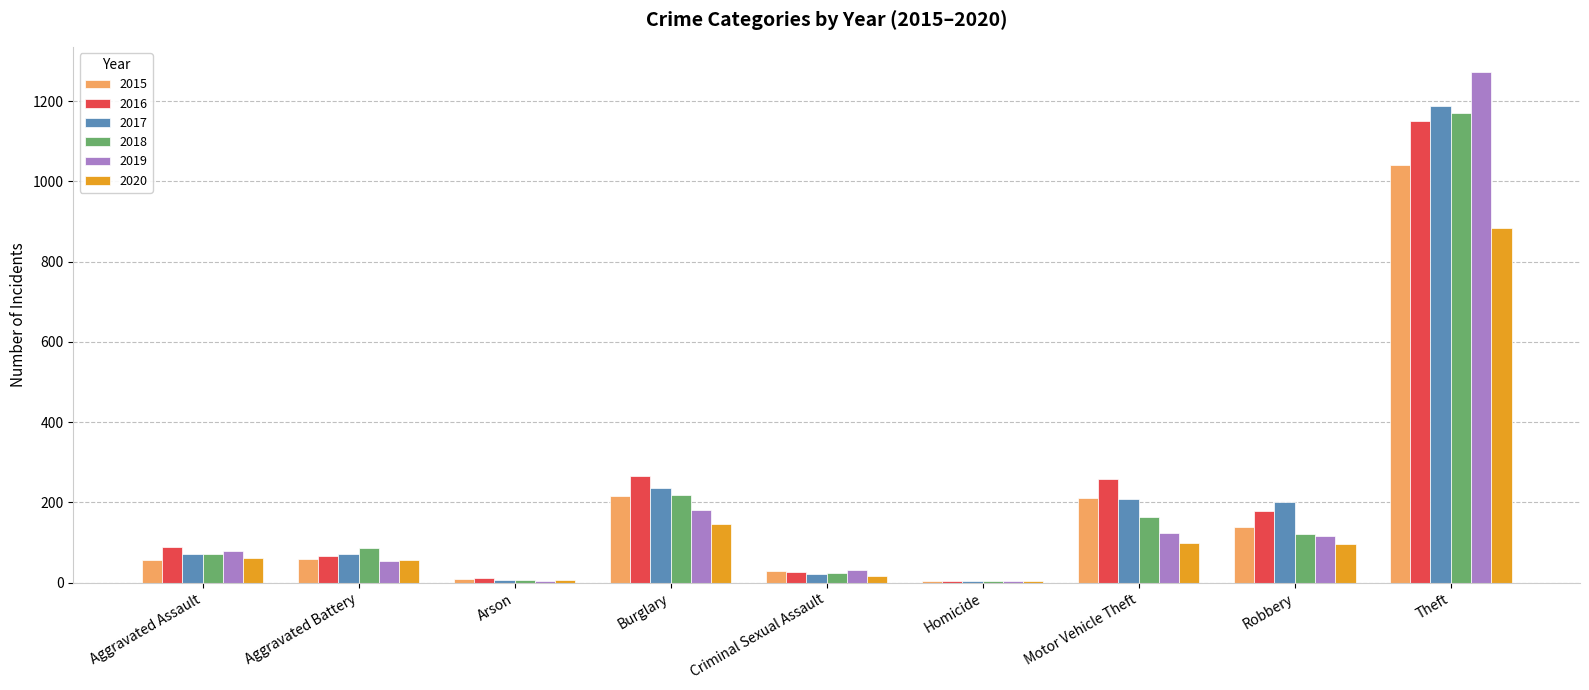

True or false: 2017 has a value of 202 at Robbery.

True